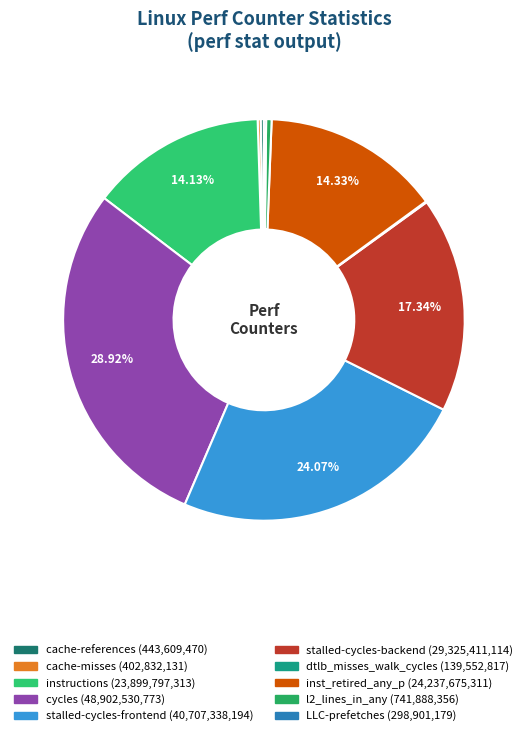

Is it true that inst_retired_any_p is 23% of the pie?

False